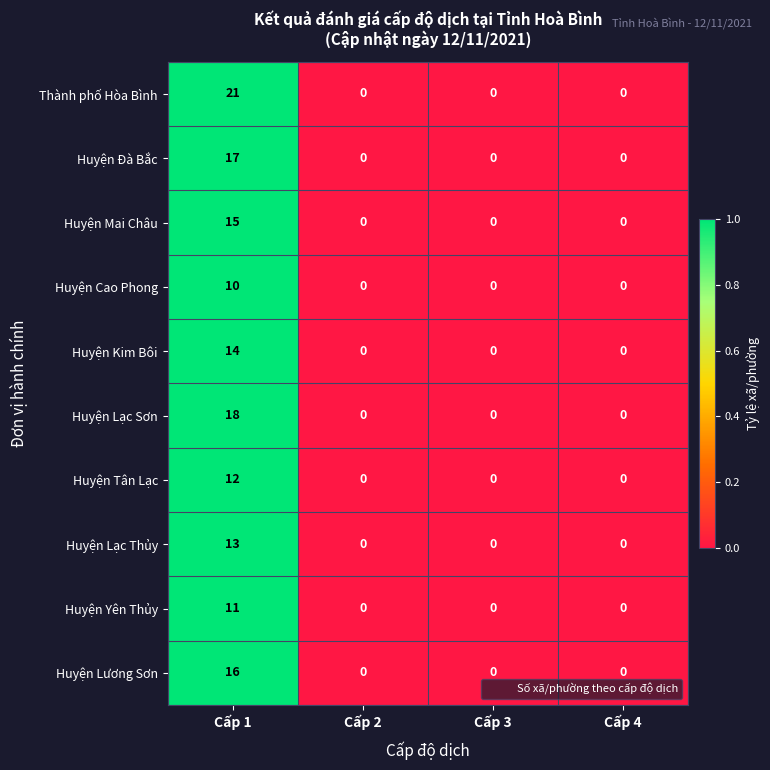

At which category is the sum across all series the highest?

Cấp 1